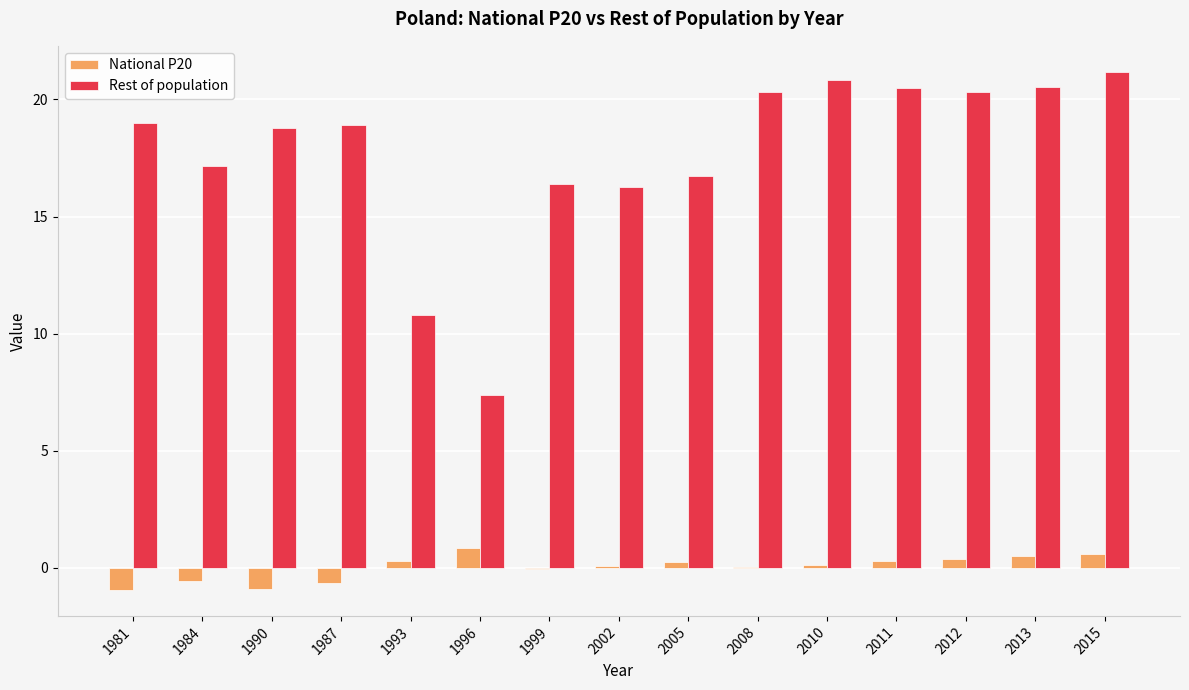

What is the sum of the Rest of population values at 1981 and 1996?

26.4